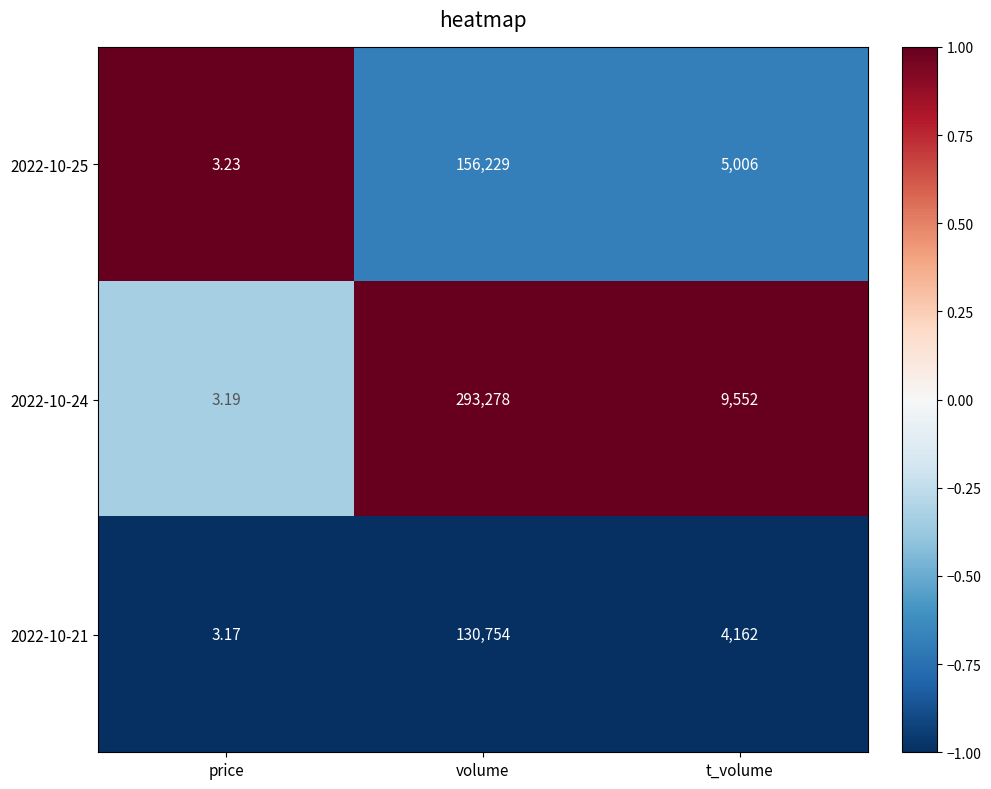

Is the value of 2022-10-24 at t_volume greater than the value of 2022-10-21 at t_volume?

Yes